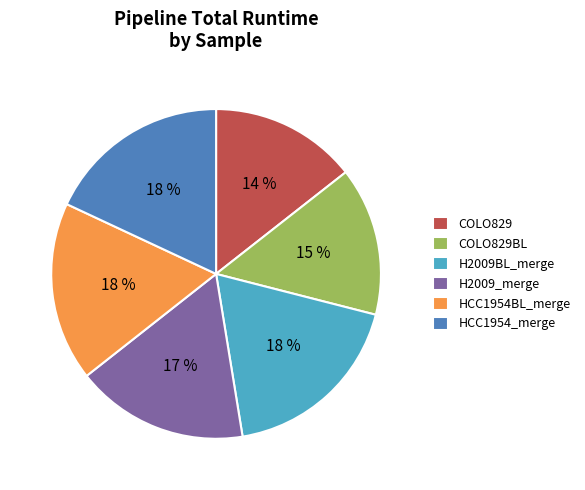

Do COLO829 and HCC1954_merge together represent more than half of the pie?

No